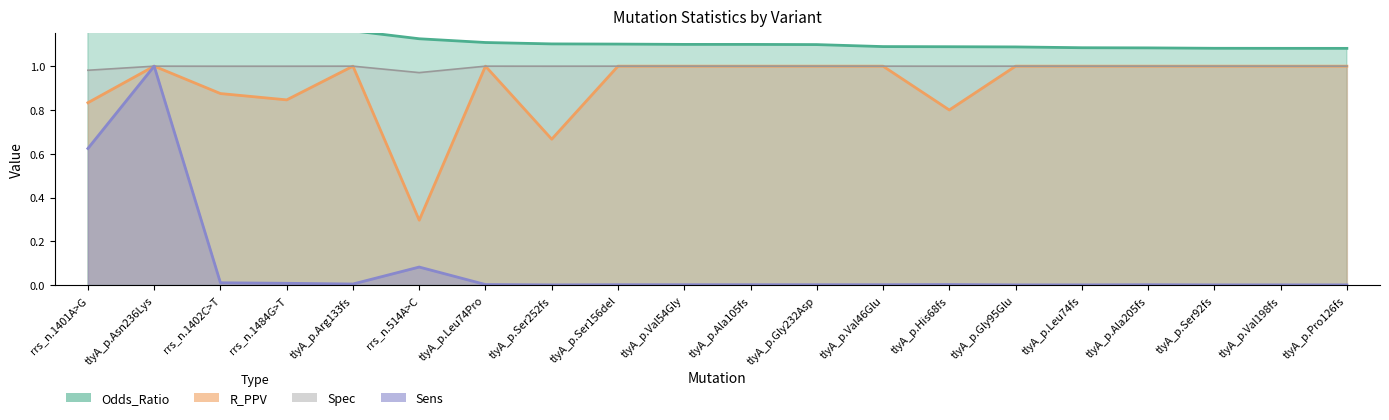

What is the label of the 2nd point from the right?

tlyA_p.Val198fs